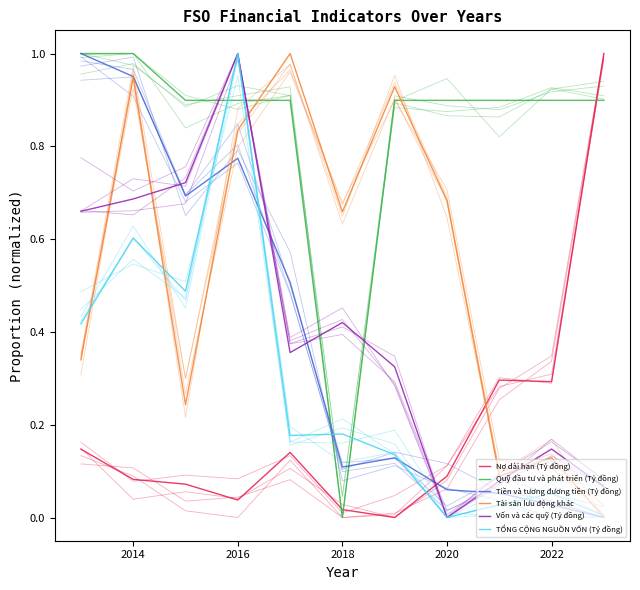

What is the value of the Vốn và các quỹ (Tỷ đồng) point at the 3rd from the left?

0.7